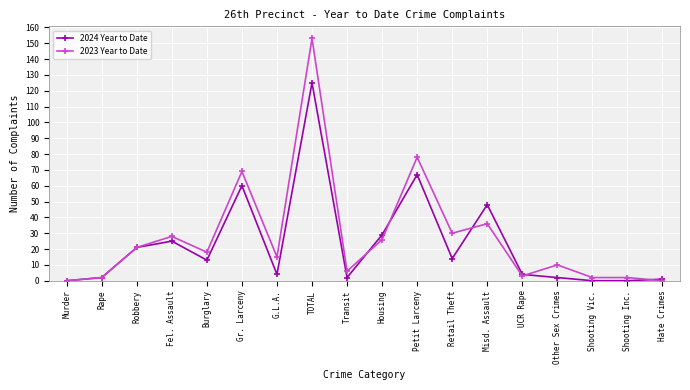

What position from the right is Rape?

17